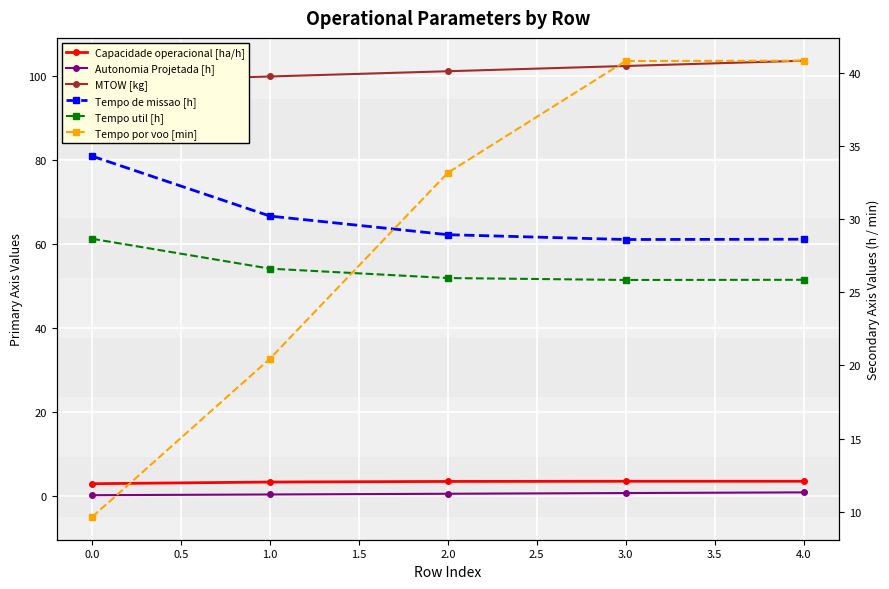

What are all the series names shown in the legend?

Capacidade operacional [ha/h], Autonomia Projetada [h], MTOW [kg], Tempo de missao [h], Tempo util [h], Tempo por voo [min]